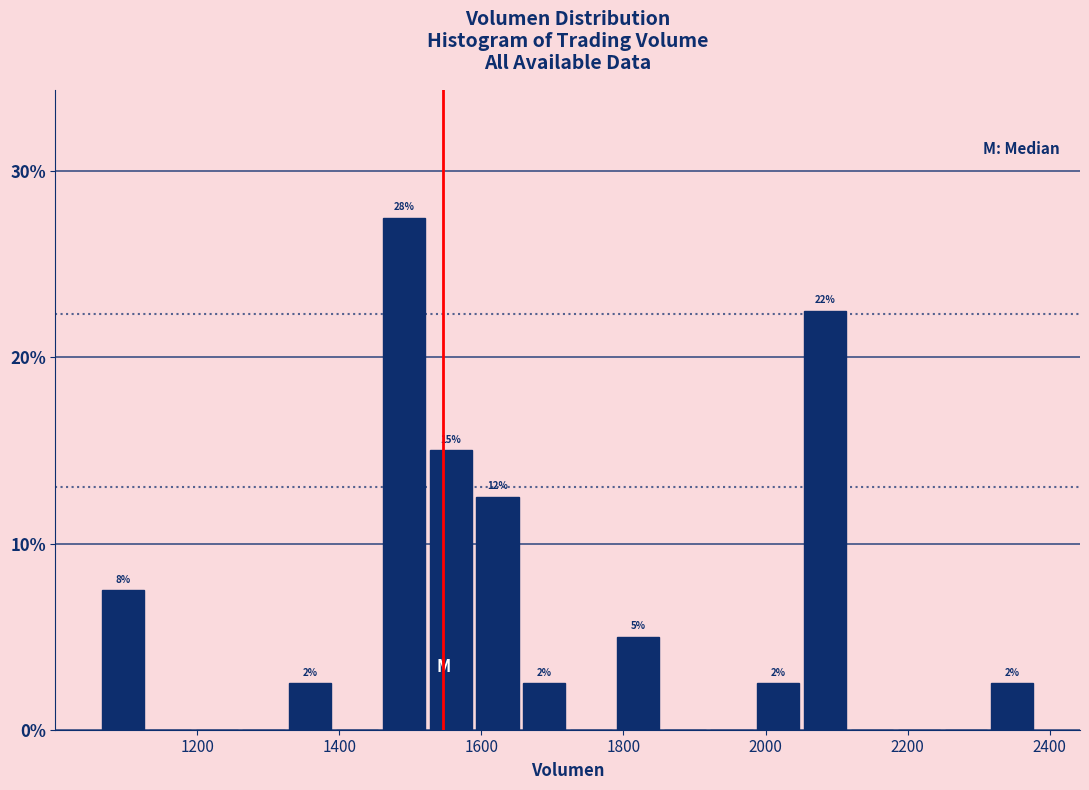

Around what value on the x-axis is the tallest bar? Give the approximate position of its centre, as read against the axis.

1500